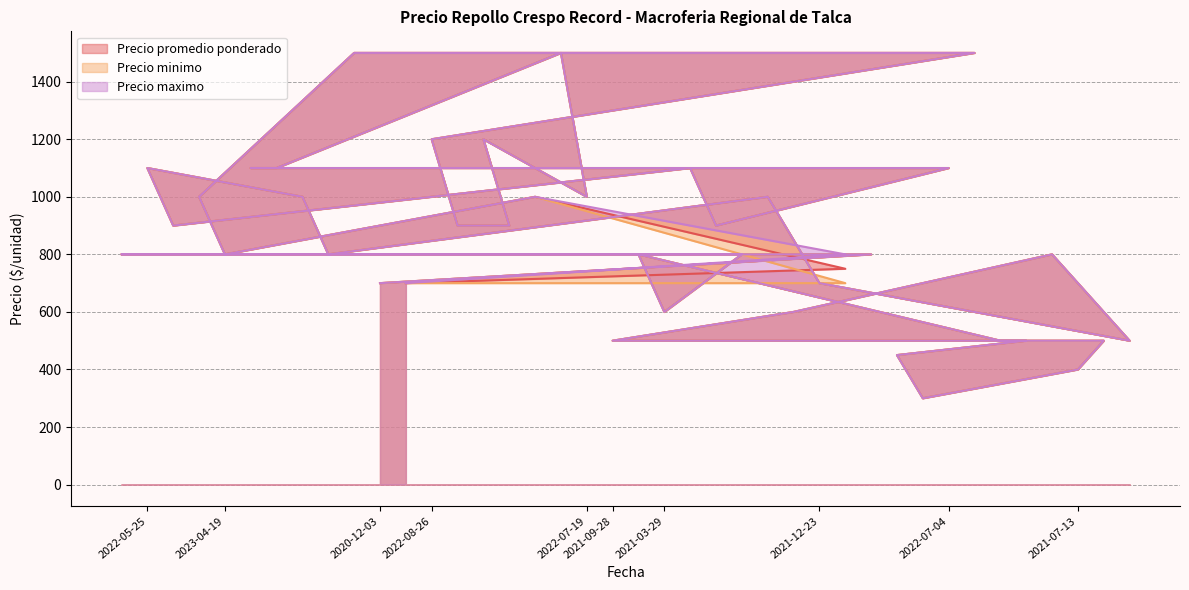

True or false: Precio minimo has a value of 825 at 2021-03-29.

False